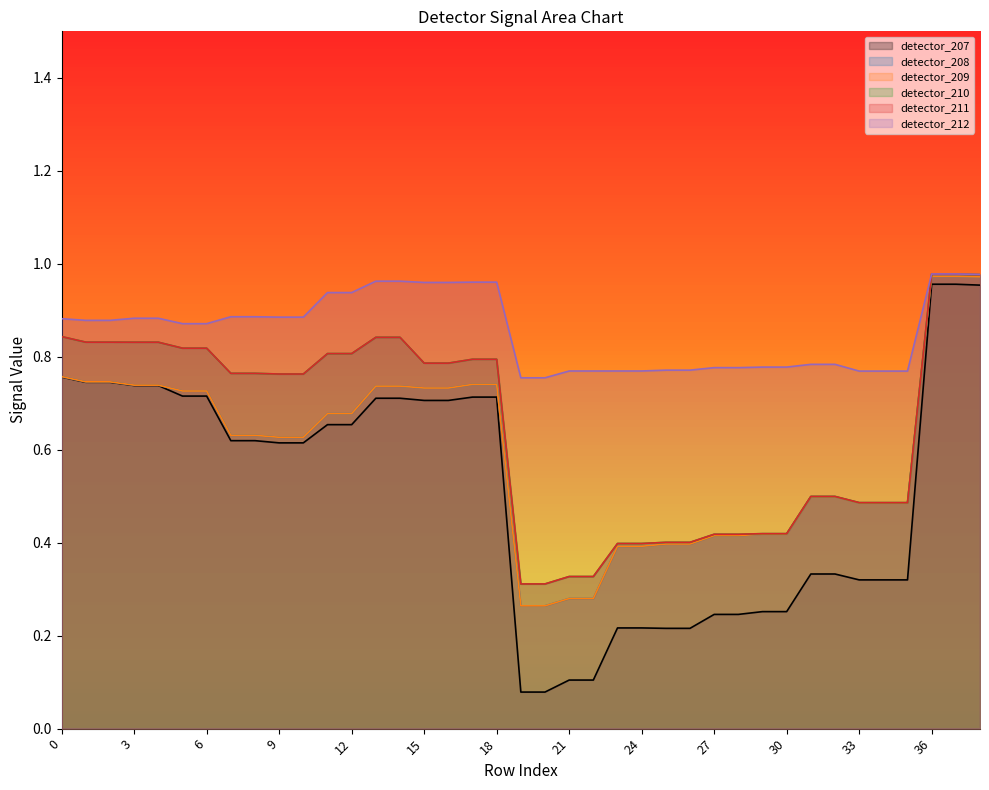

What is the smallest value displayed?

0.1